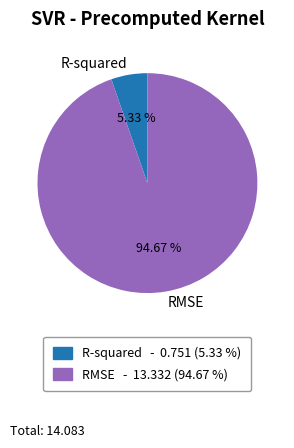

To the nearest percent, what percentage of the pie is RMSE?

95%